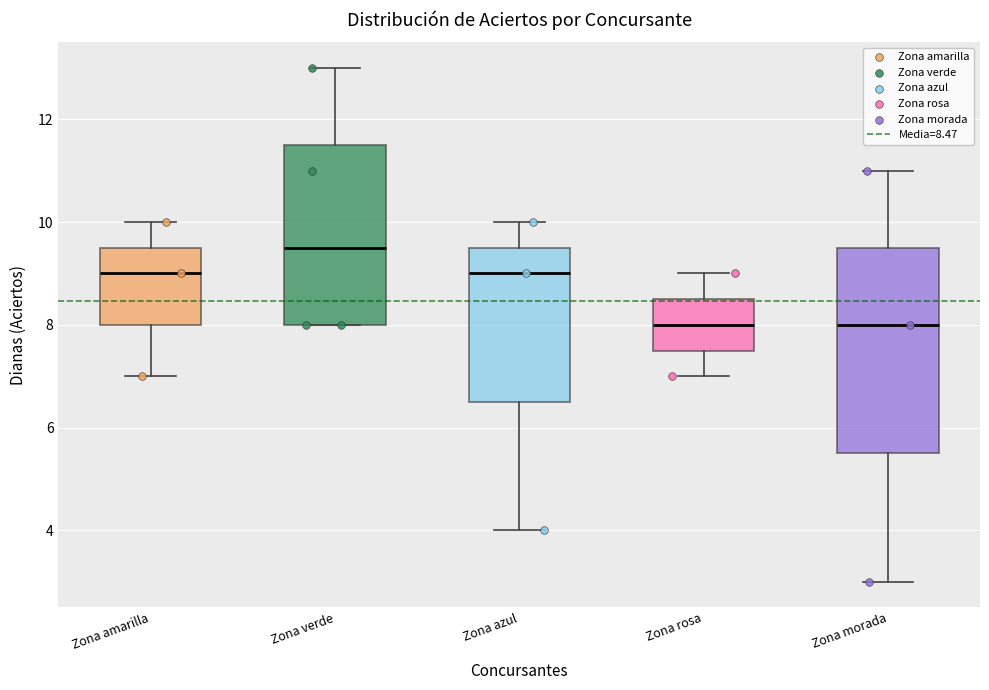

Which box is the tallest, from its lower edge to its upper edge?

Zona morada